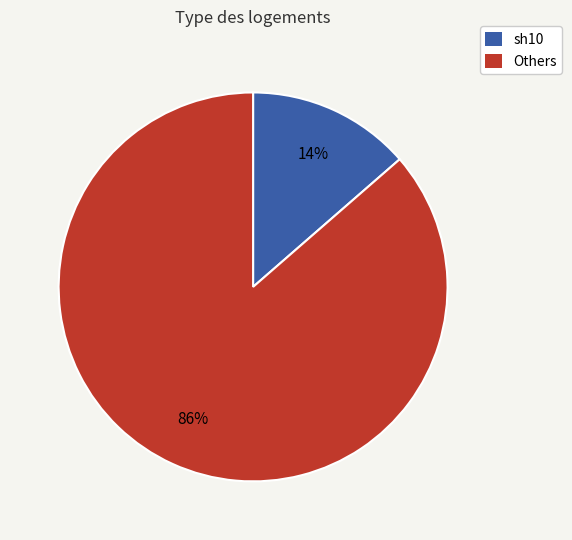

To the nearest percent, what is the average slice percentage?

50%